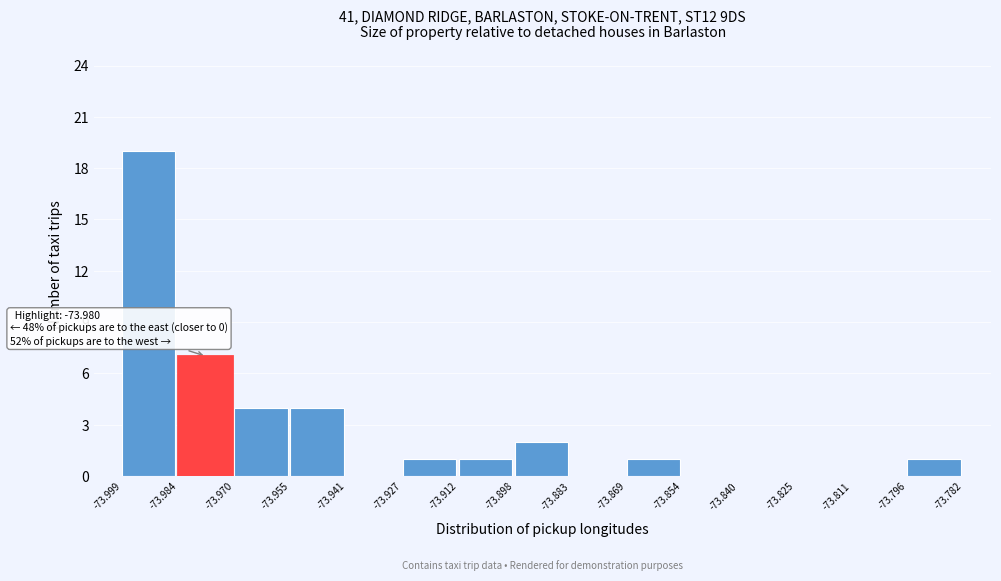

Which range on the x-axis has the tallest bar?

-73.999 to -73.984